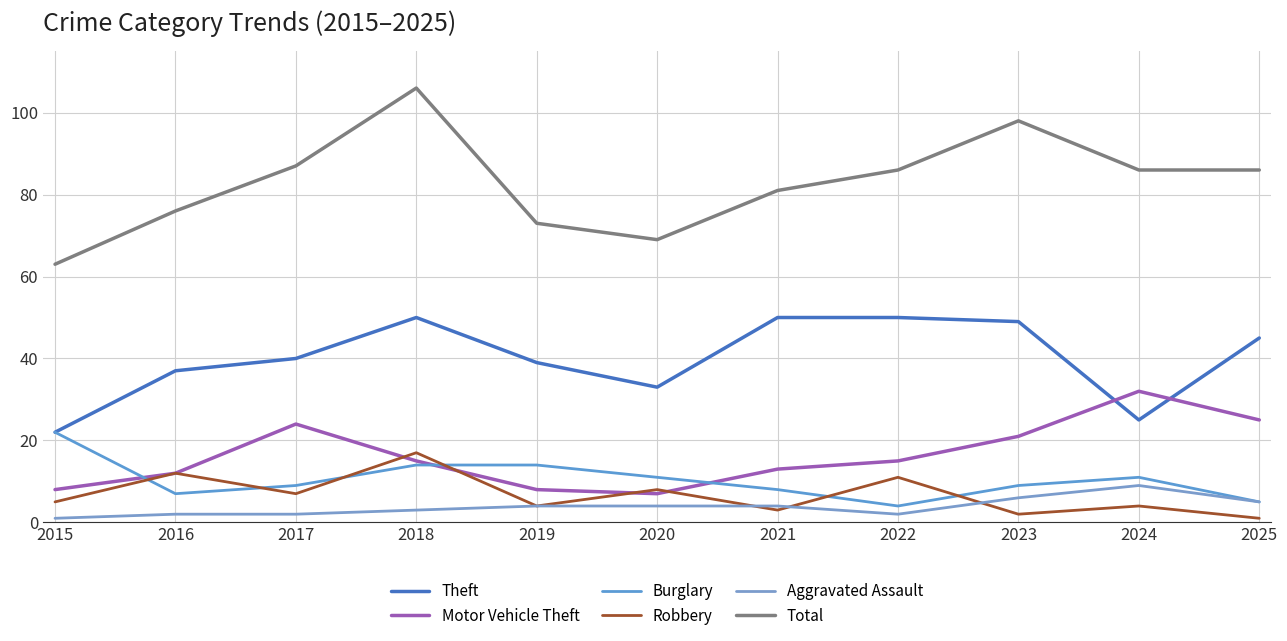

True or false: Motor Vehicle Theft and Aggravated Assault intersect in this chart.

False